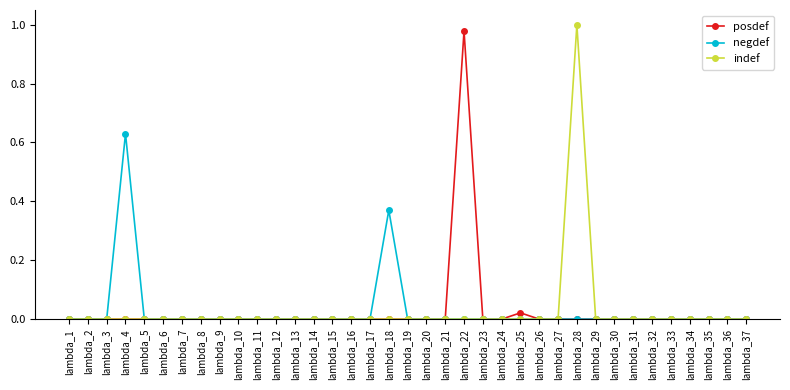

Is this an area chart (filled region under the line)?

No